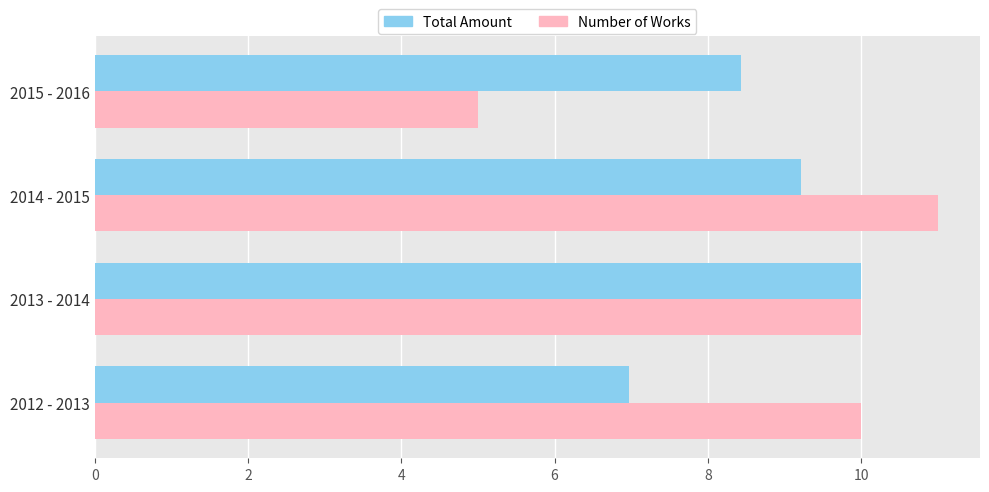

Is the value of Number of Works at 2015 - 2016 greater than the value of Total Amount at 2013 - 2014?

No